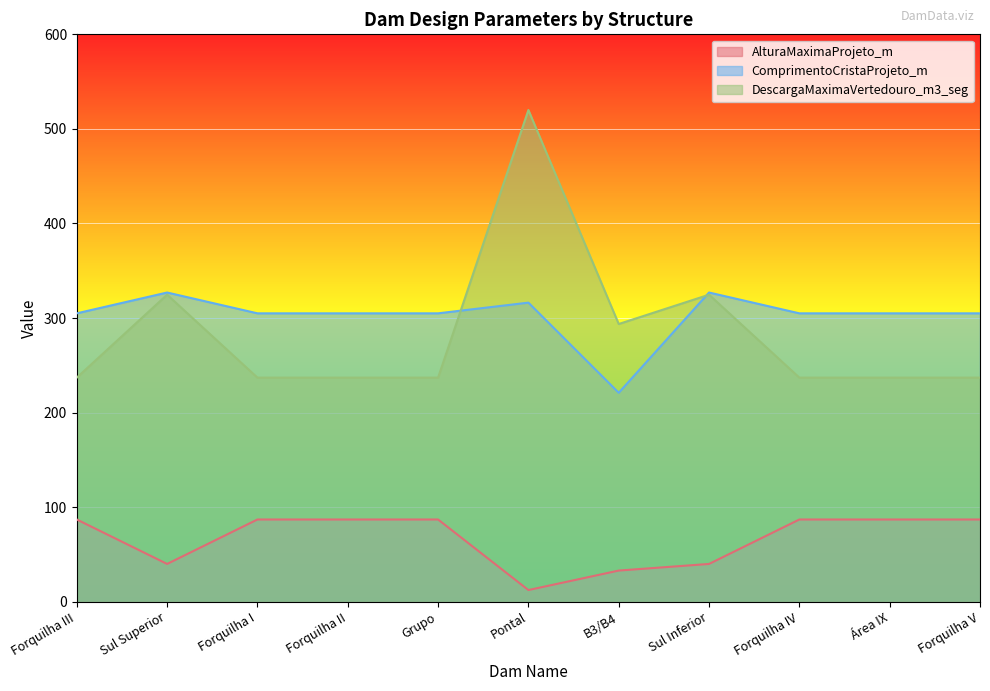

What is the sum of the AlturaMaximaProjeto_m values at Forquilha II and Sul Inferior?

127.0